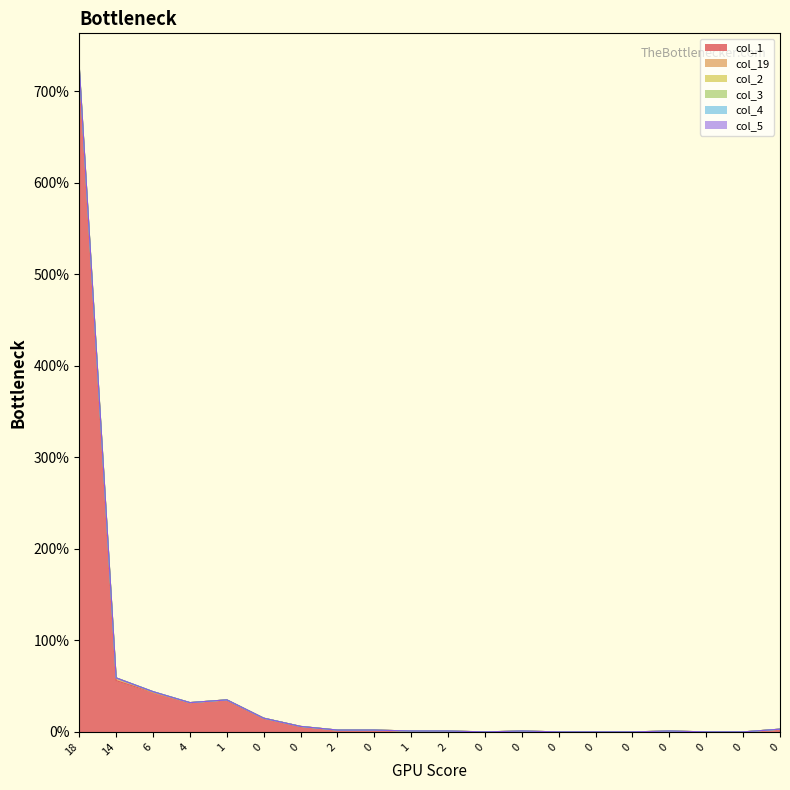

At which label is col_2 closest to 0?

14